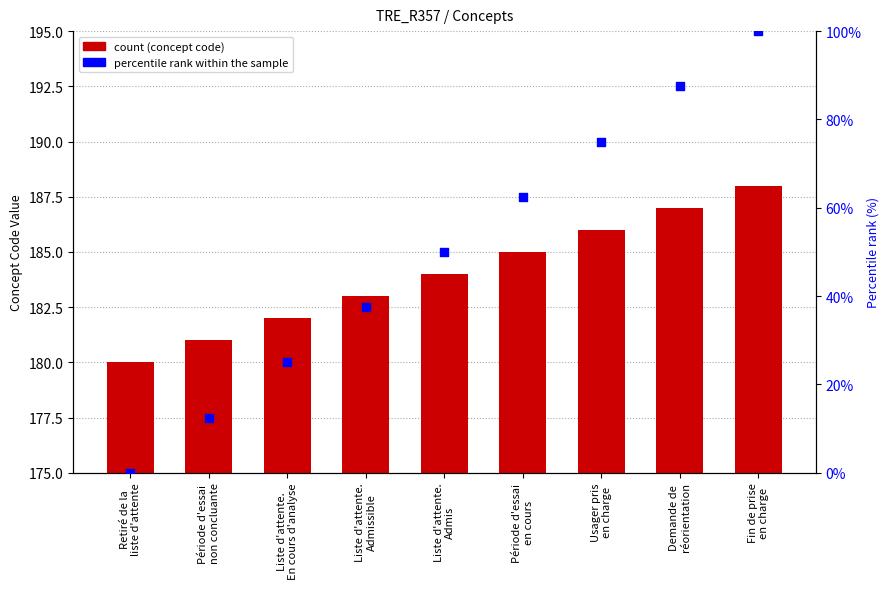

What are all the series names shown in the legend?

Concept code, percentile rank within the sample